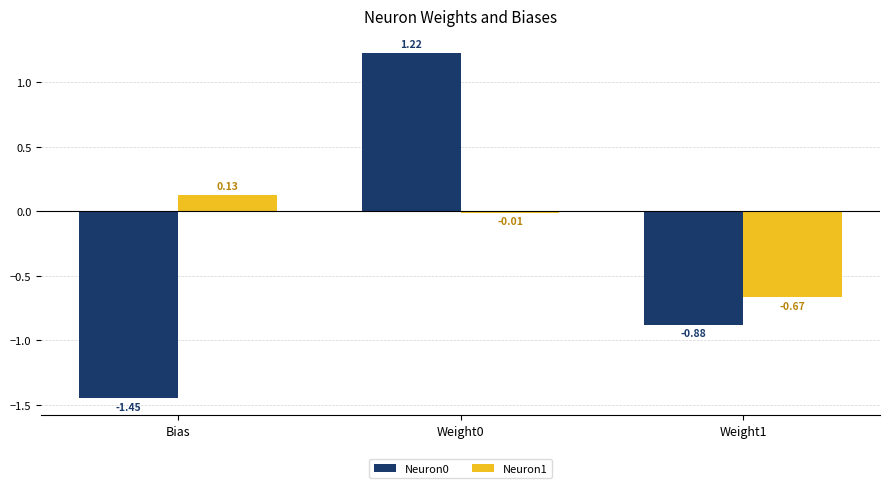

How many groups of bars are there?

3